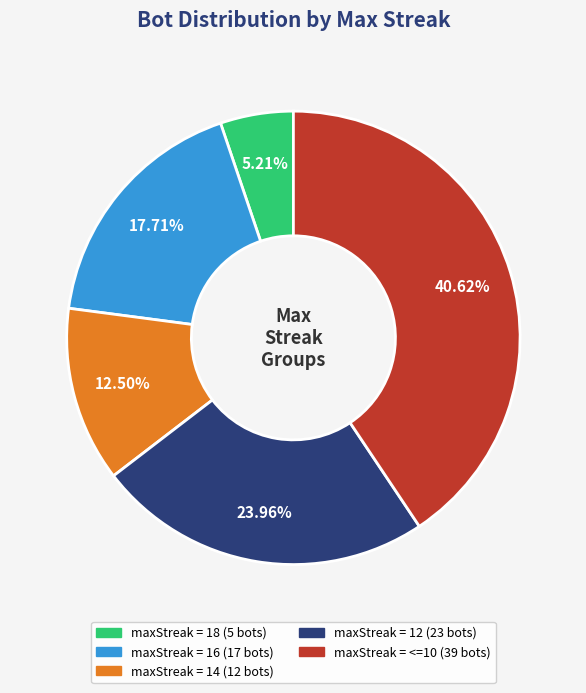

Does any single category account for the majority?

No